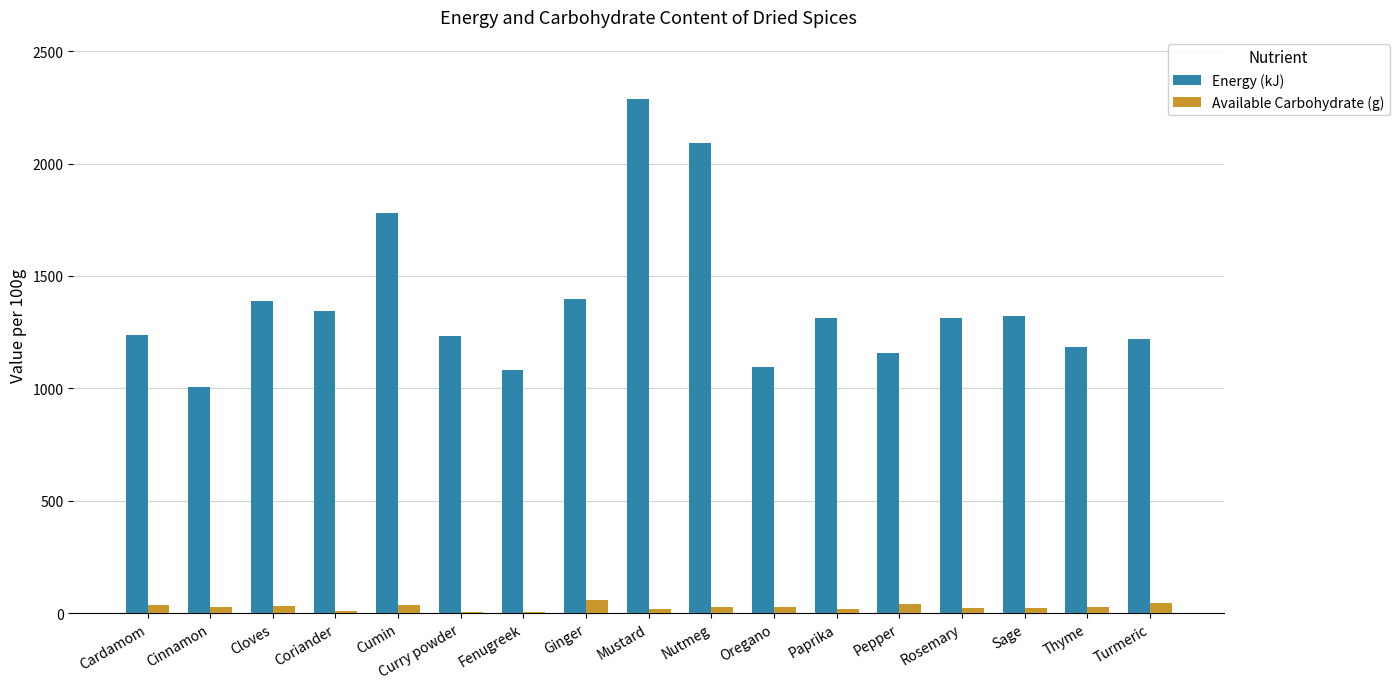

What is the sum of all Available Carbohydrate (g) values?

442.0